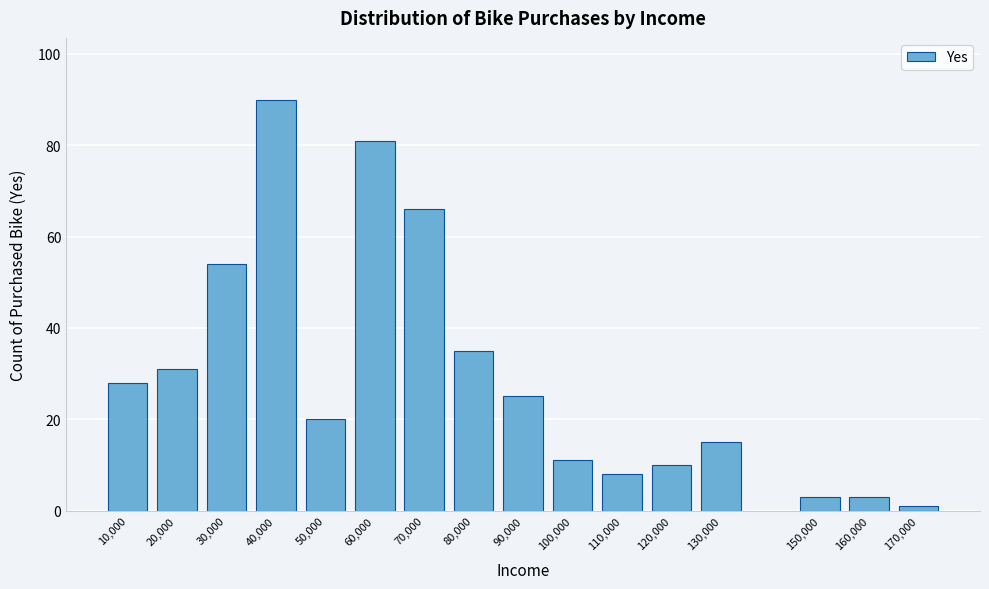

Reading left to right, transcribe all the data shown in this chart.

28	31	54	90	20	81	66	35	25	11	8	10	15	3	3	1